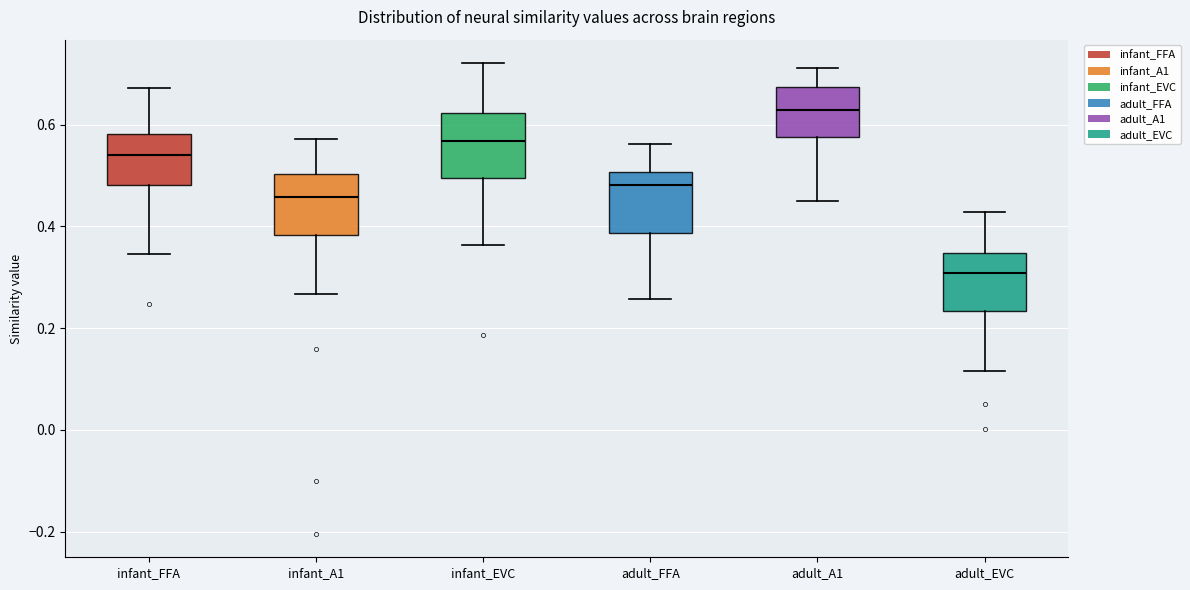

Where does the median line of the box for adult_A1 sit on the y-axis? The values are not printed on the chart, so give them approximately, as read against the axis.

0.62